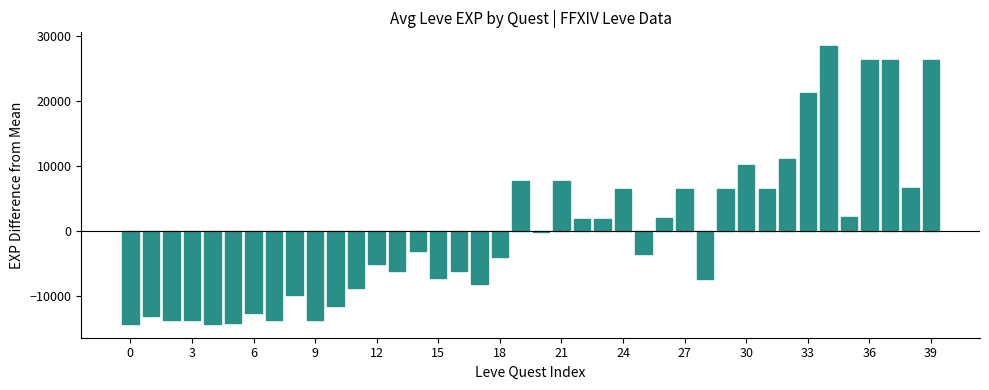

What is the maximum value shown in the chart?

28468.8